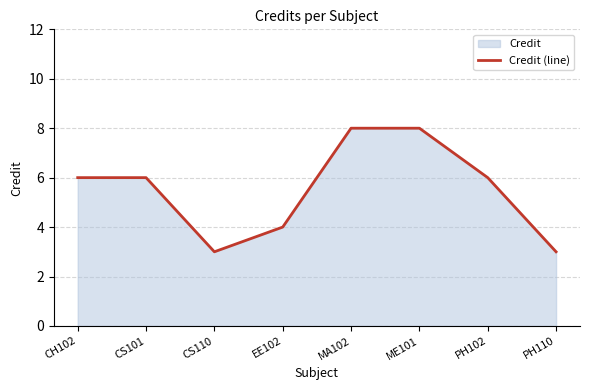

What is the difference between the maximum and minimum values?

5